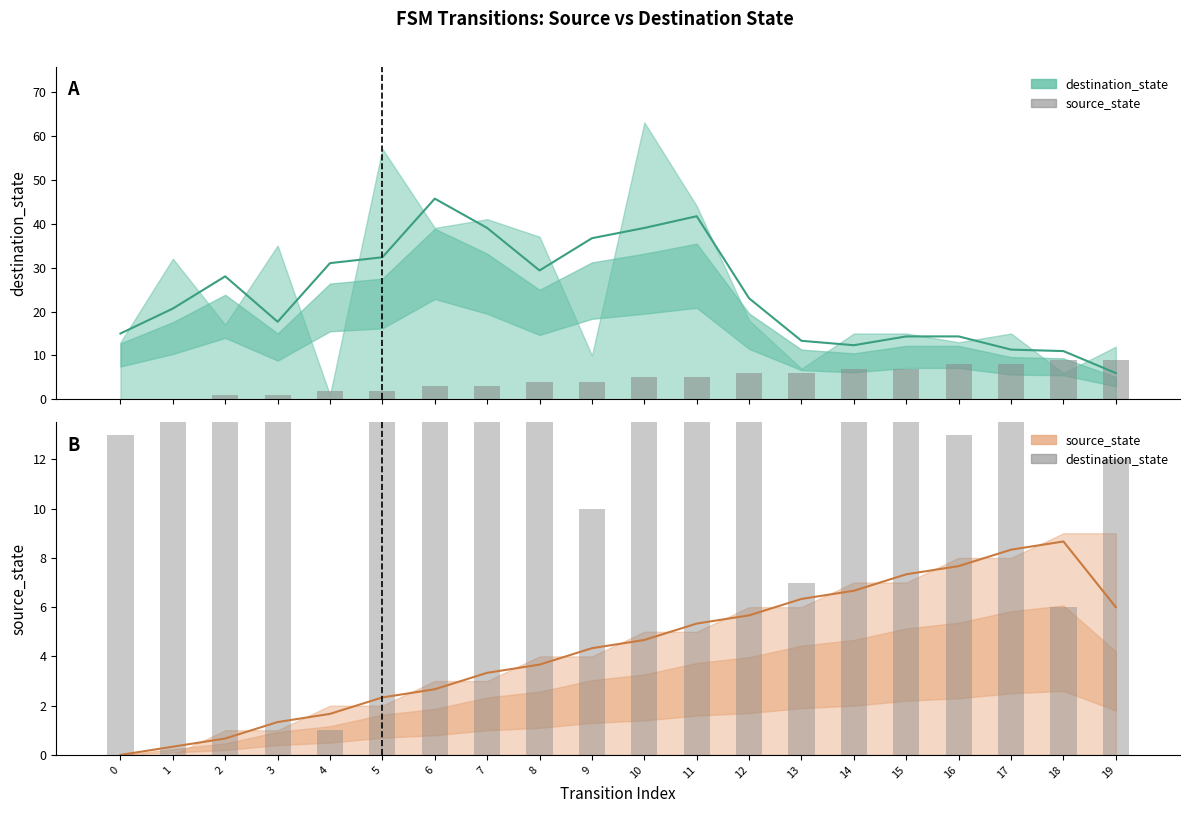

What is the spread (max minus min) of values at 9?

6